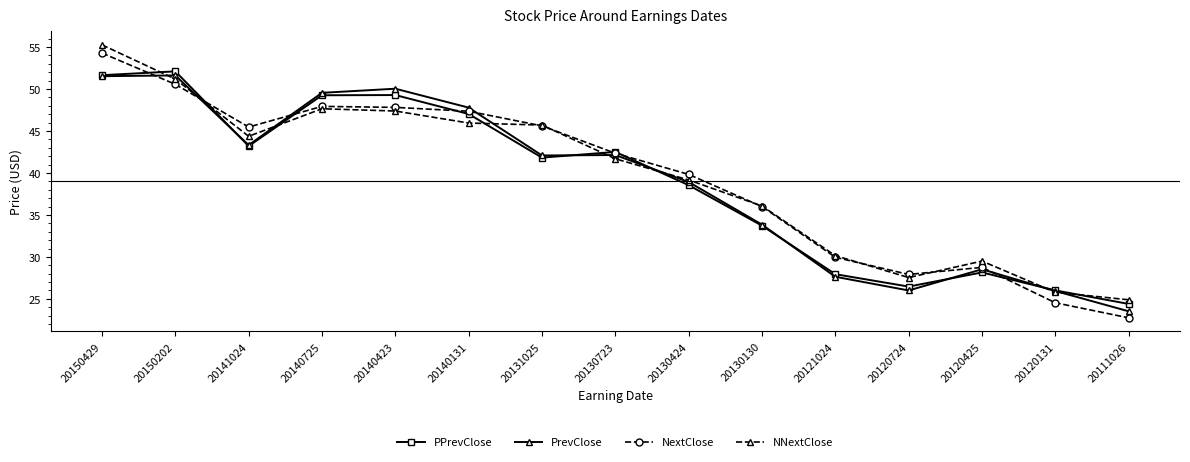

Where is the first local minimum for NNextClose?

20141024